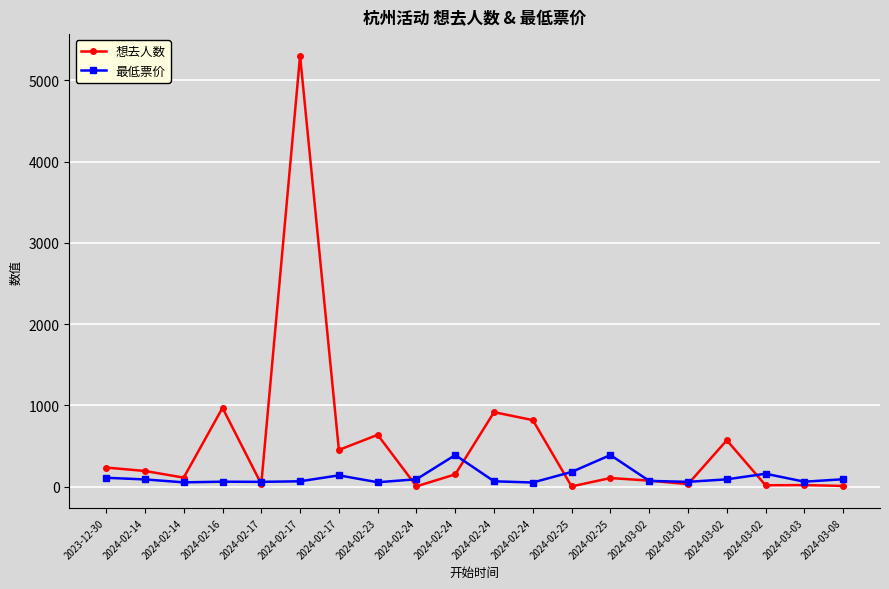

What are all the series names shown in the legend?

想去人数, 最低票价